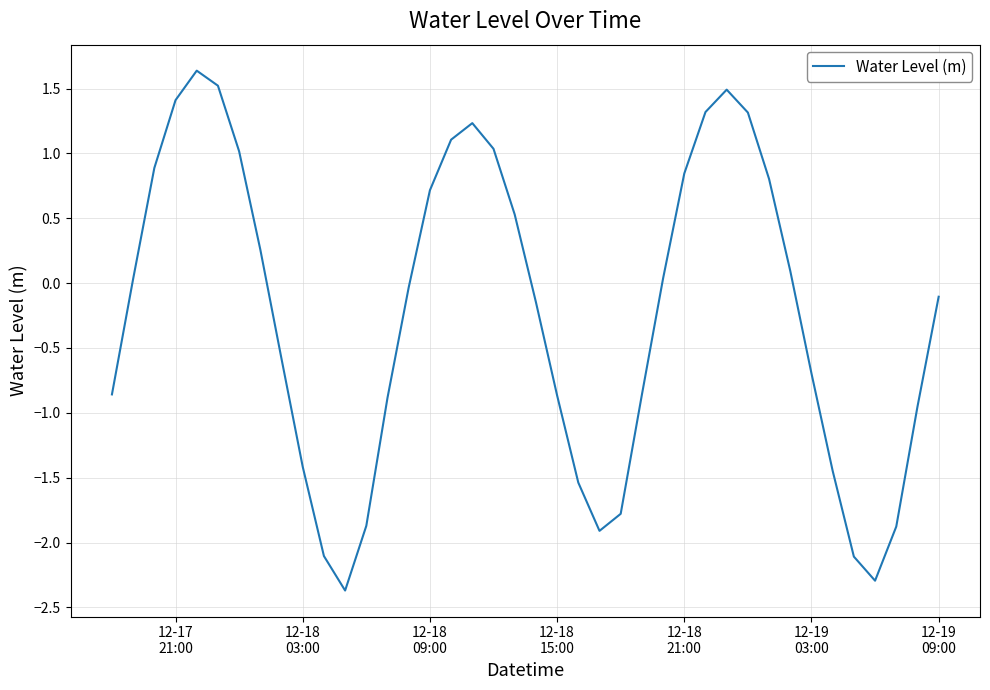

What is the greatest value displayed?

1.6